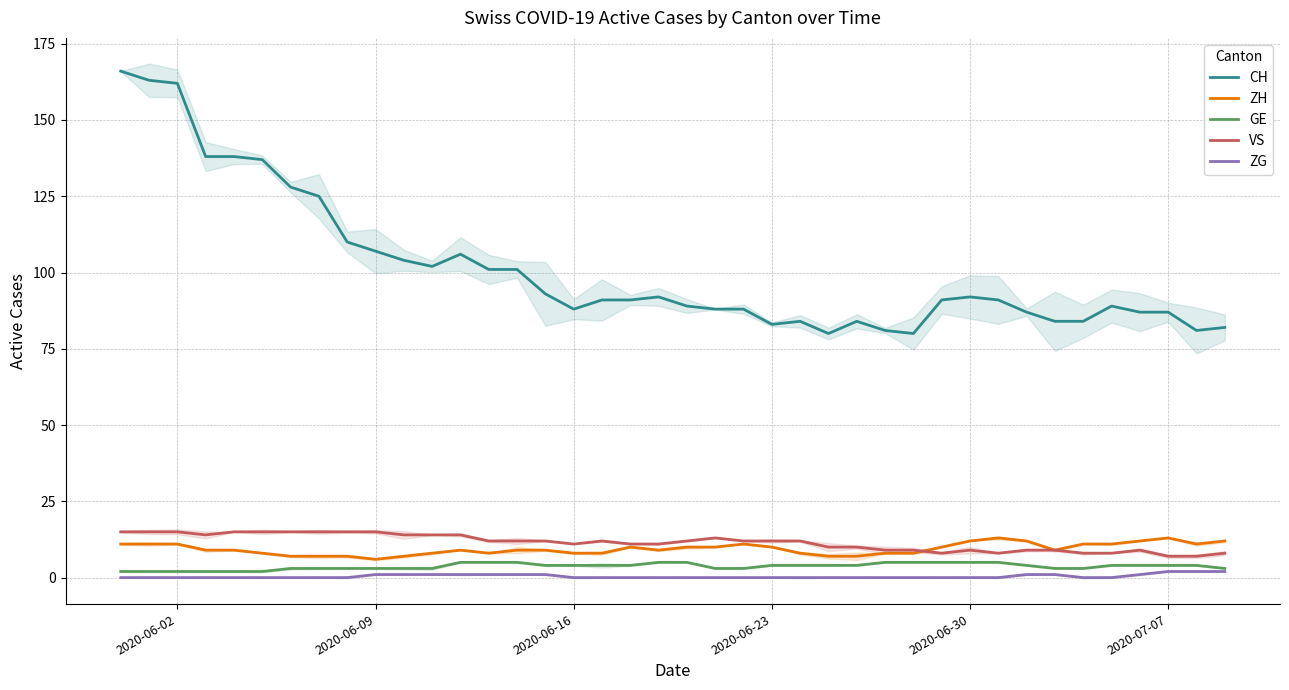

What is the sum of all ZH values?

376